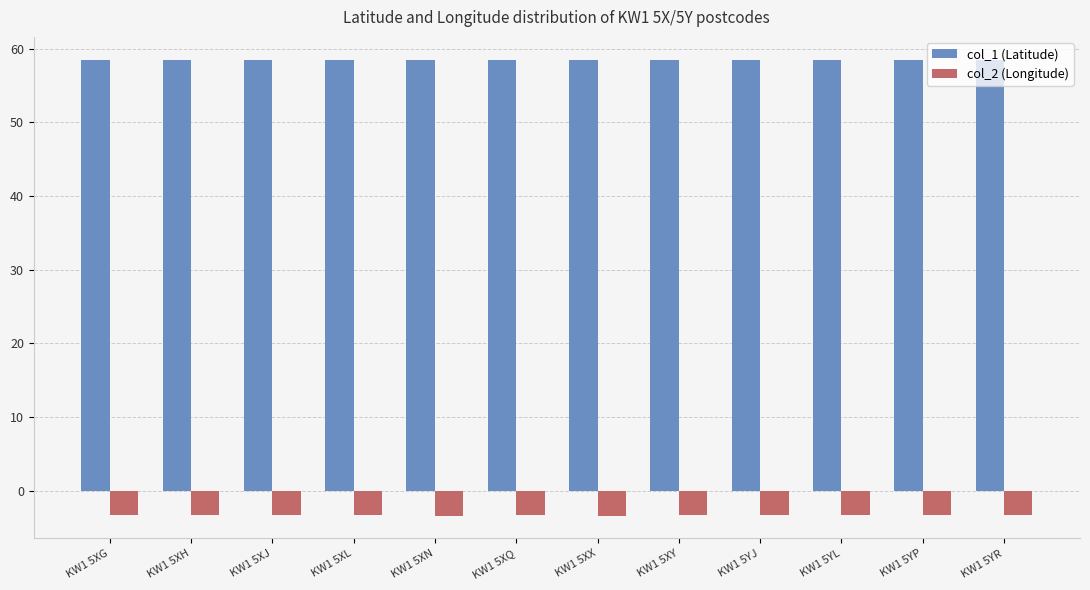

What is the label of the 3rd bar from the right?

KW1 5YL